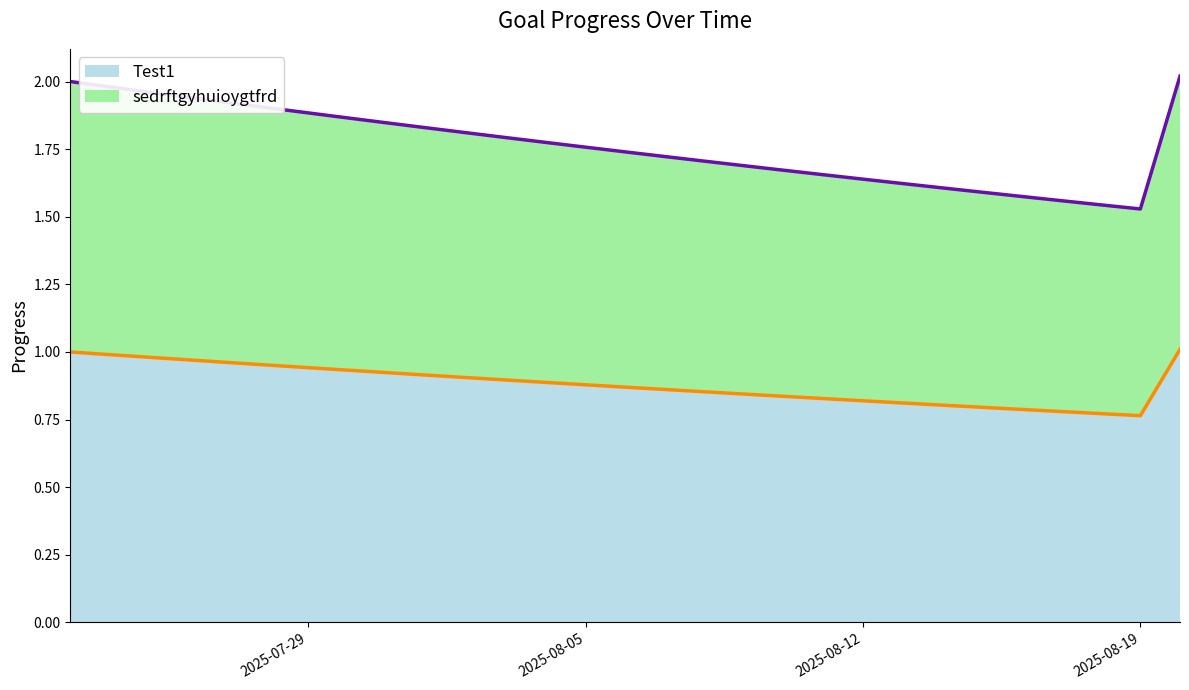

Which series has the largest total across all categories?

sedrftgyhuioygtfrd